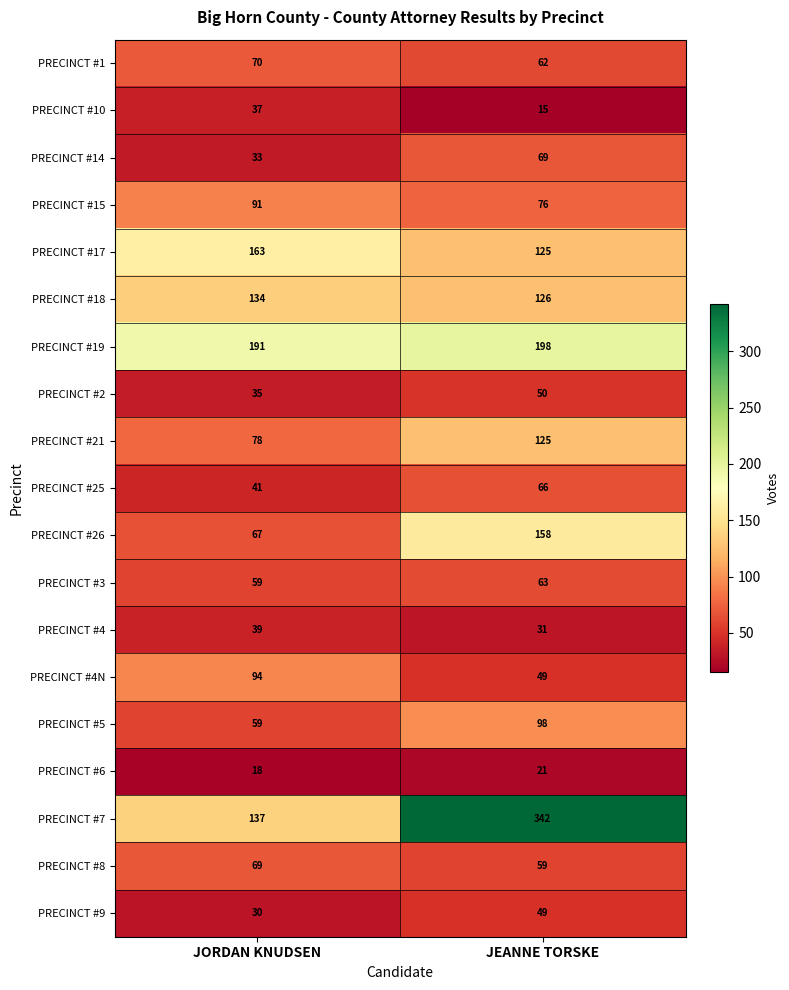

Which series has the widest spread of values?

PRECINCT #7